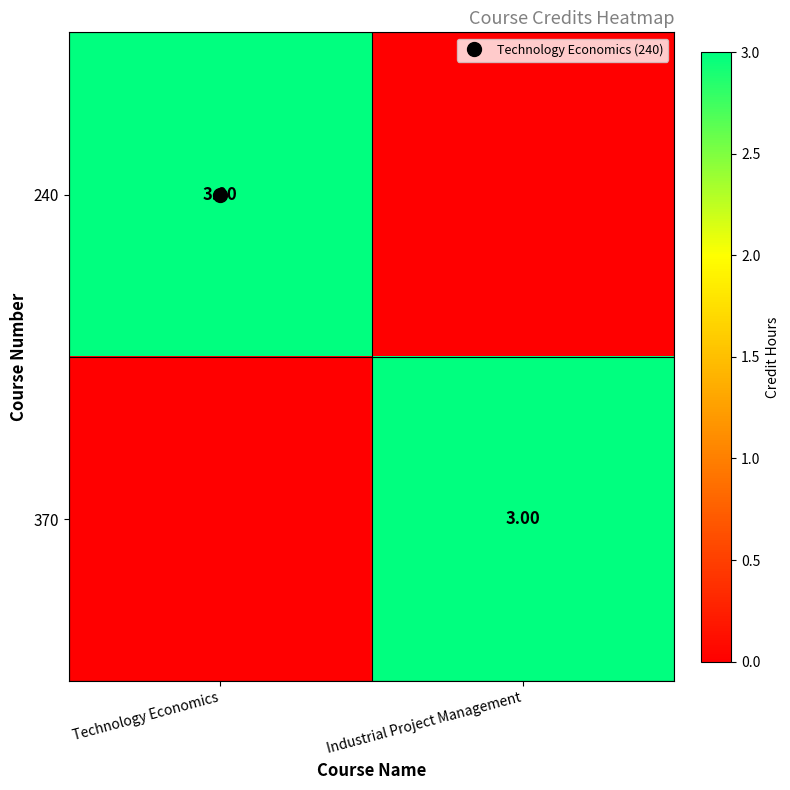

How many series are shown in this chart?

2